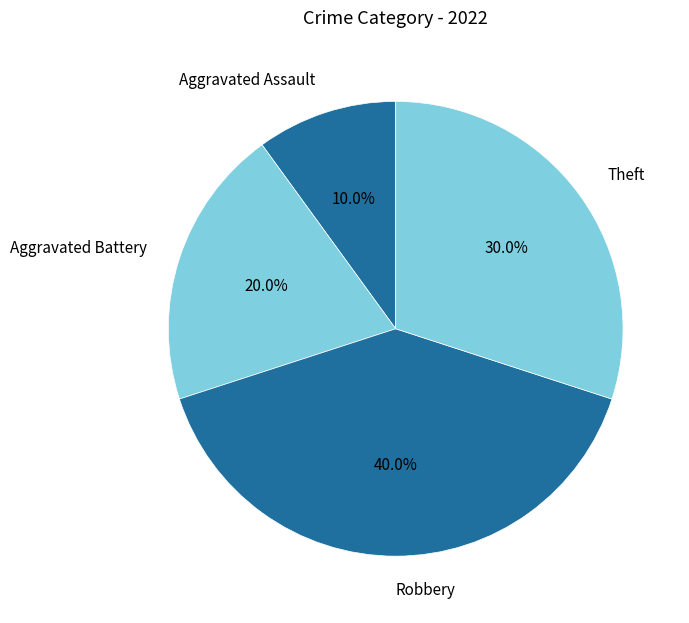

Is there a majority slice in this chart?

No